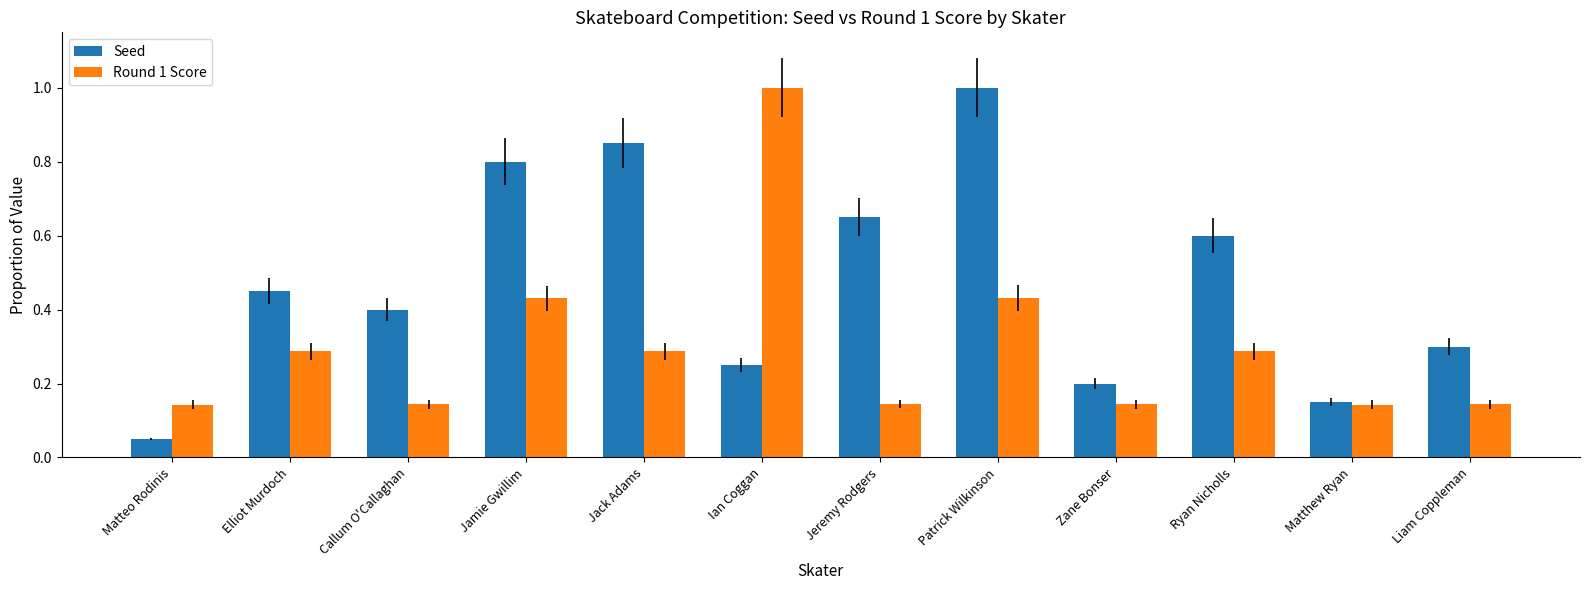

What position from the left is Patrick Wilkinson?

8